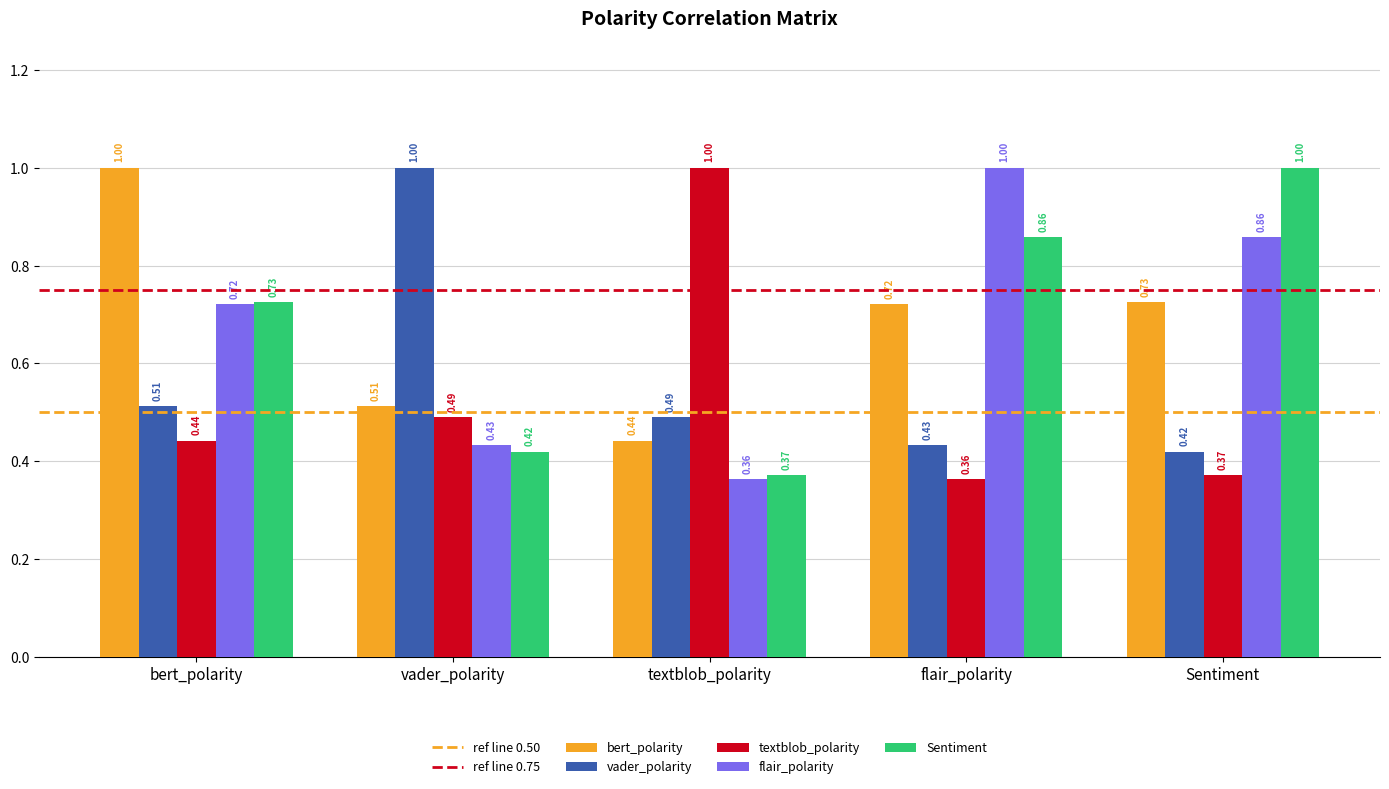

What is the sum of all textblob_polarity values?

2.7